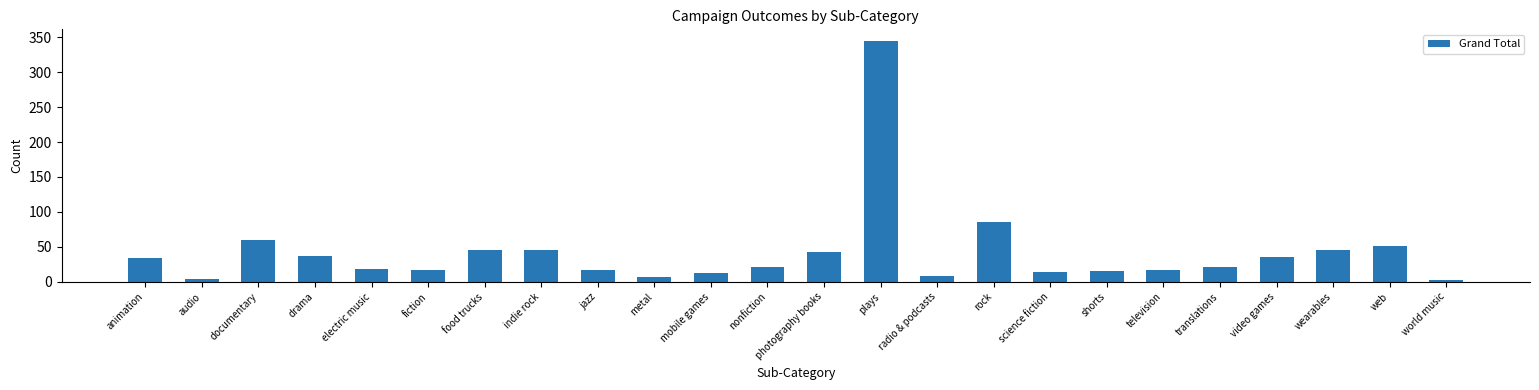

At which label is the value closest to 173?

rock